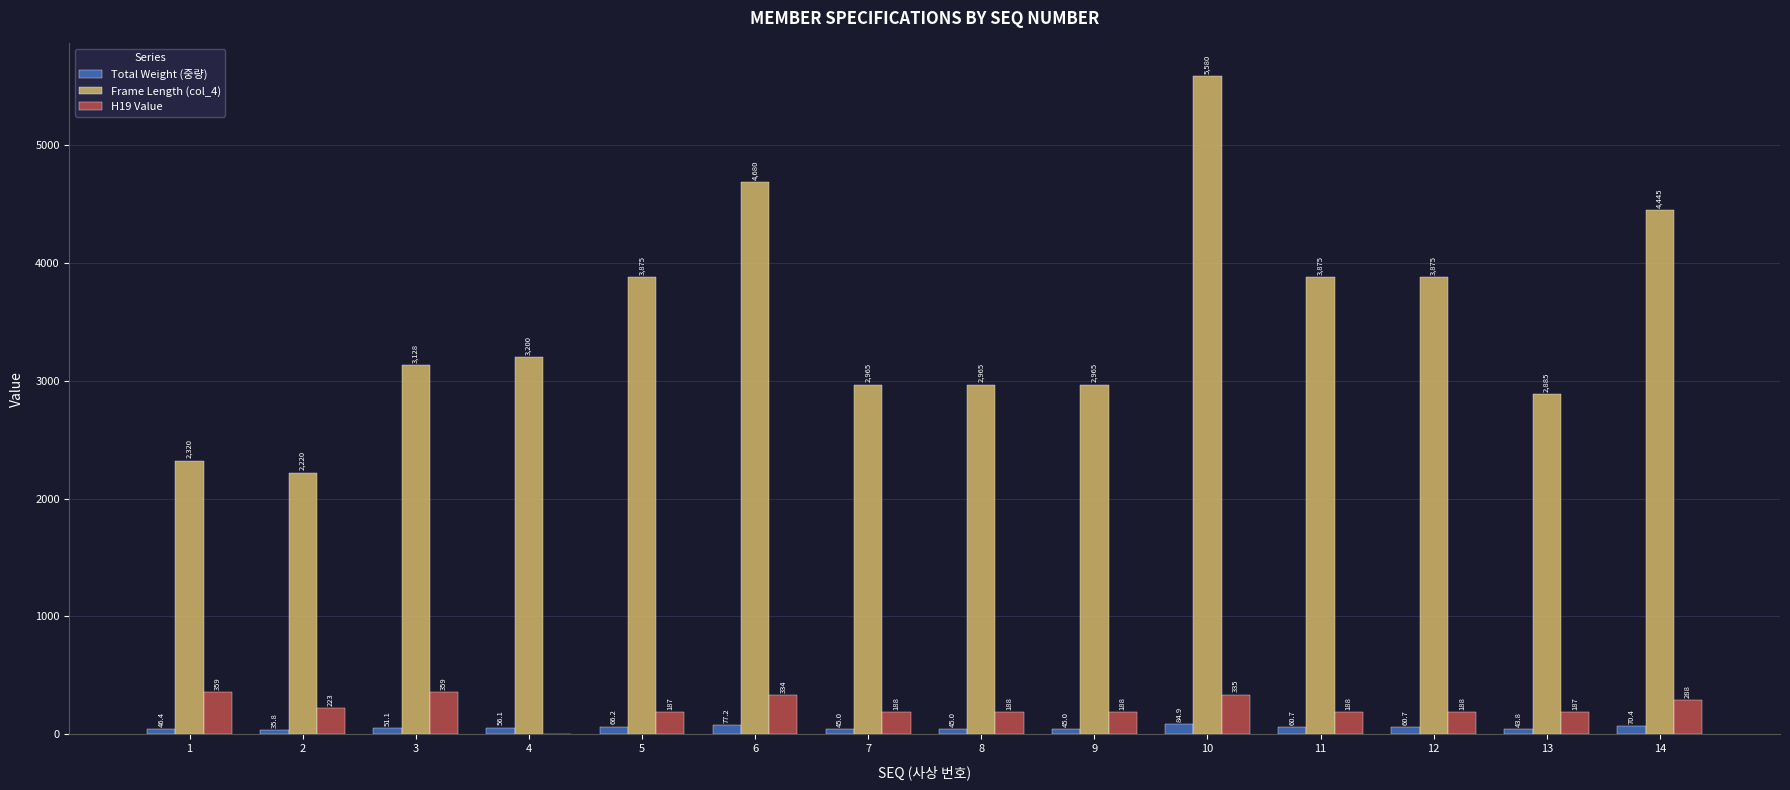

The value of Frame Length (col_4) at 6 is 4680.0. True or false?

True